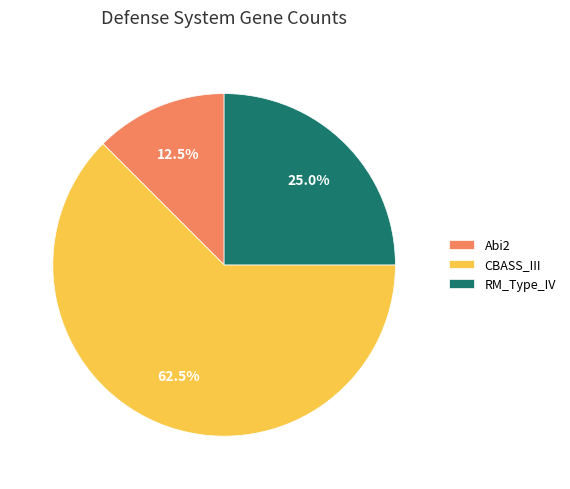

What is the ratio of the value at CBASS_III to the value at RM_Type_IV?

2.5